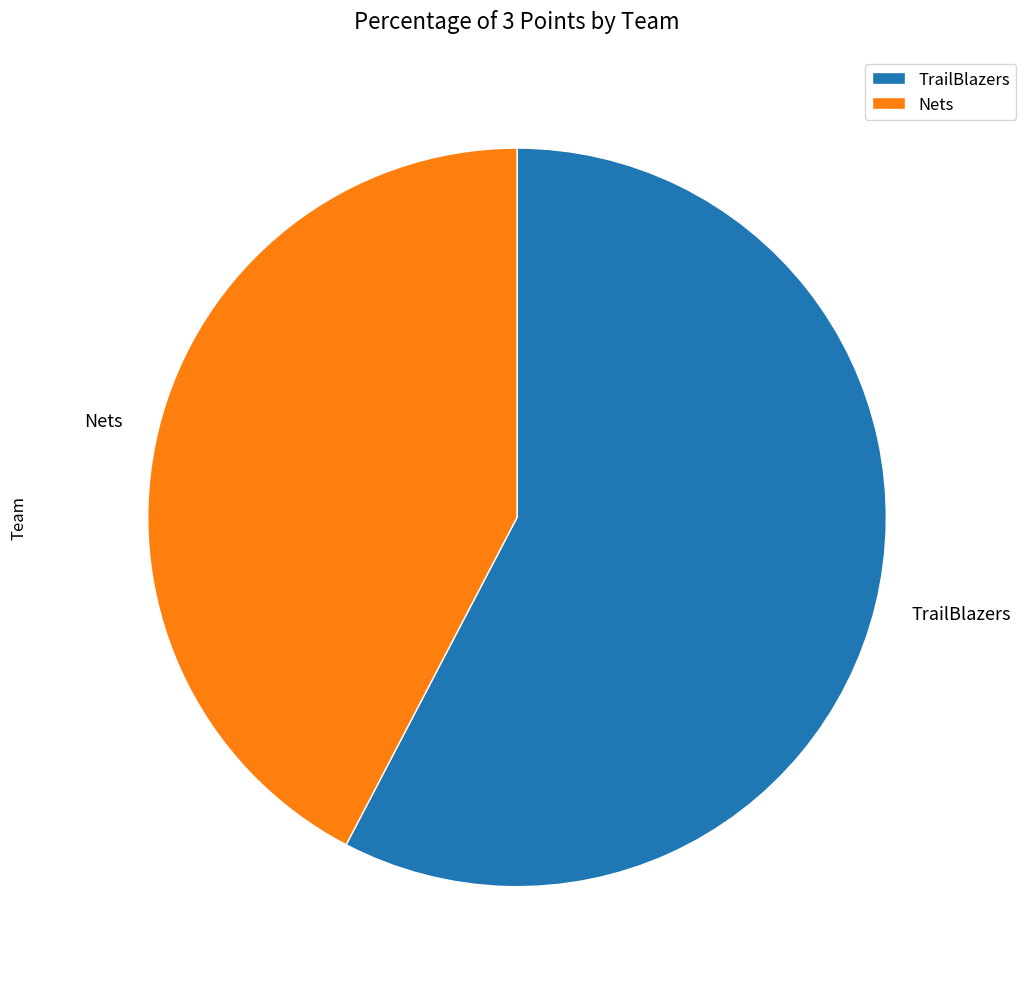

What is the largest slice in the pie chart?

TrailBlazers